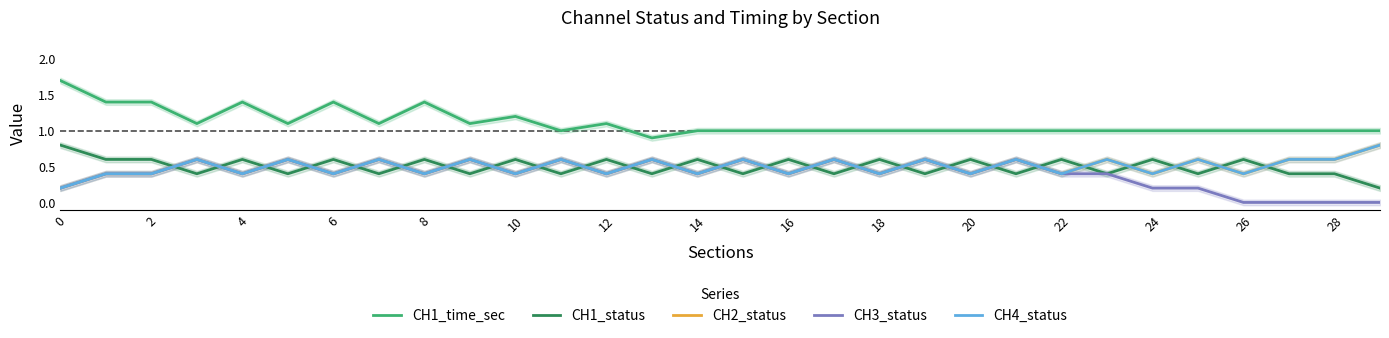

Is the value of CH3_status at 19 greater than the value of CH2_status at 15?

No